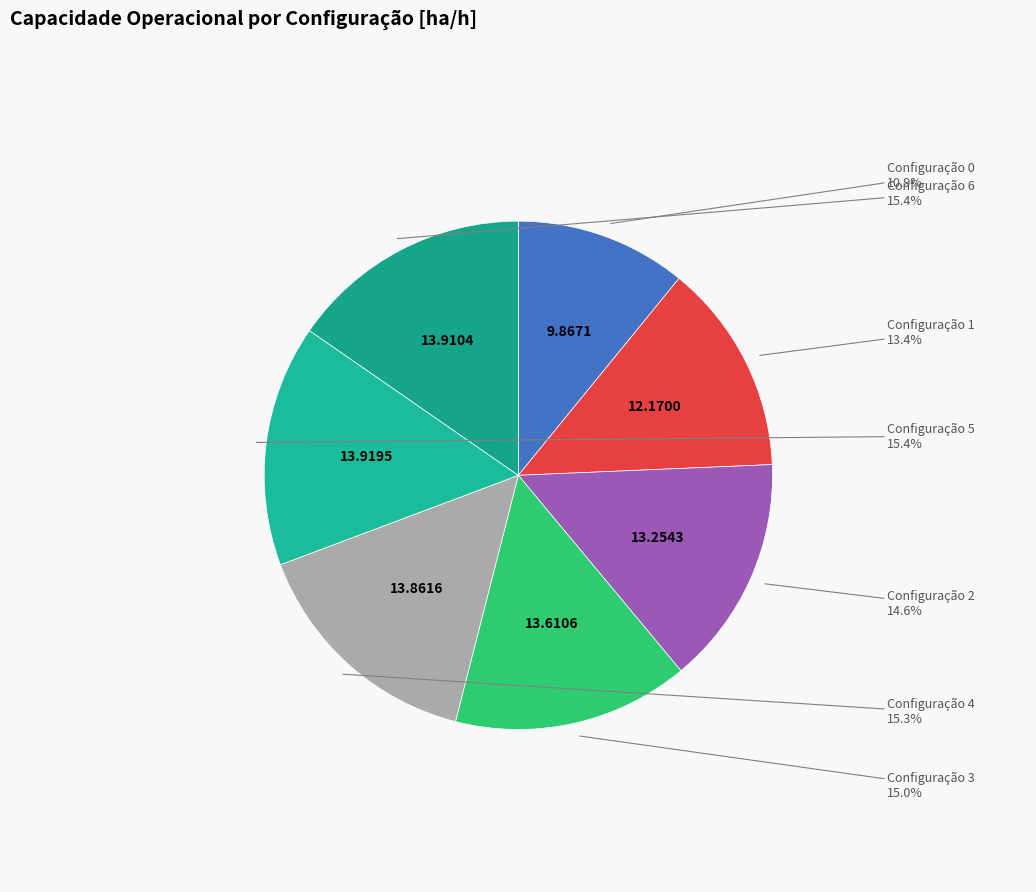

Count the number of slices in the pie.

7